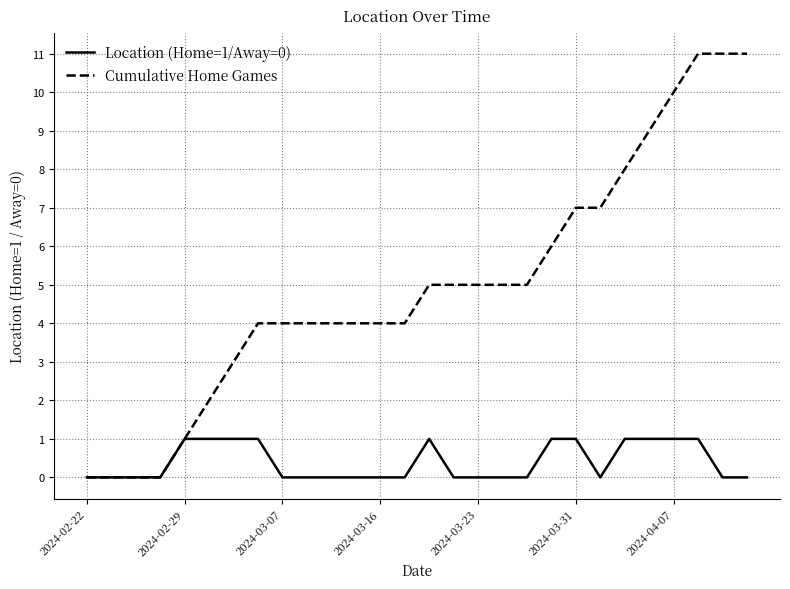

Which series has the largest total across all categories?

Cumulative Home Games